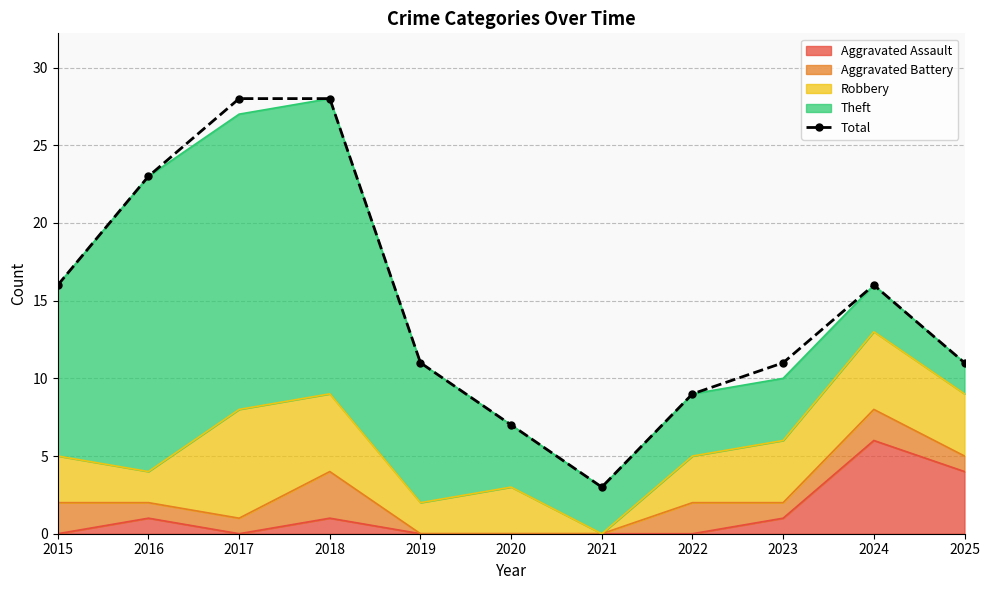

True or false: the data shows 2 at 2020.

False